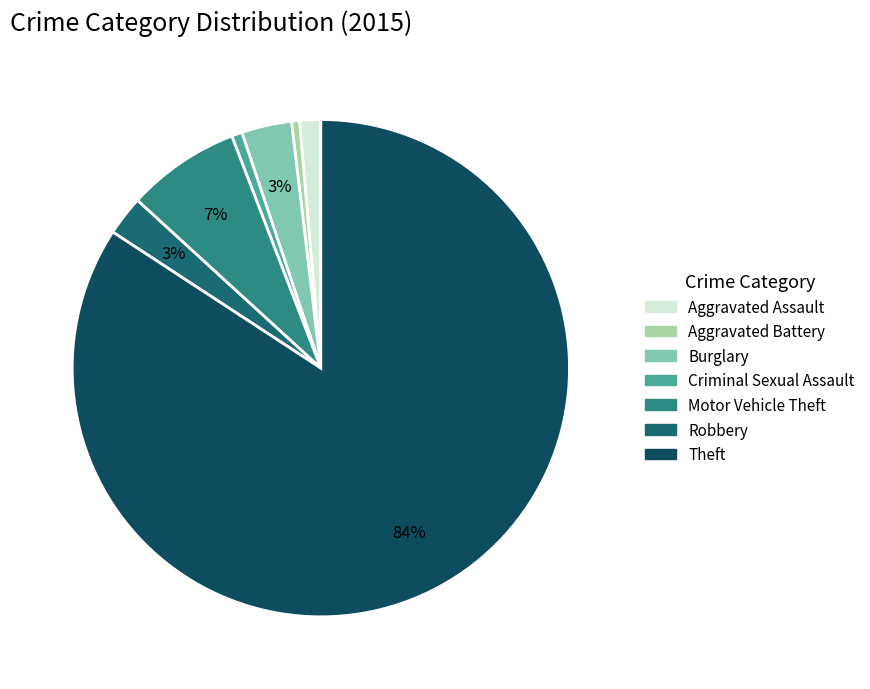

What is the majority slice?

Theft